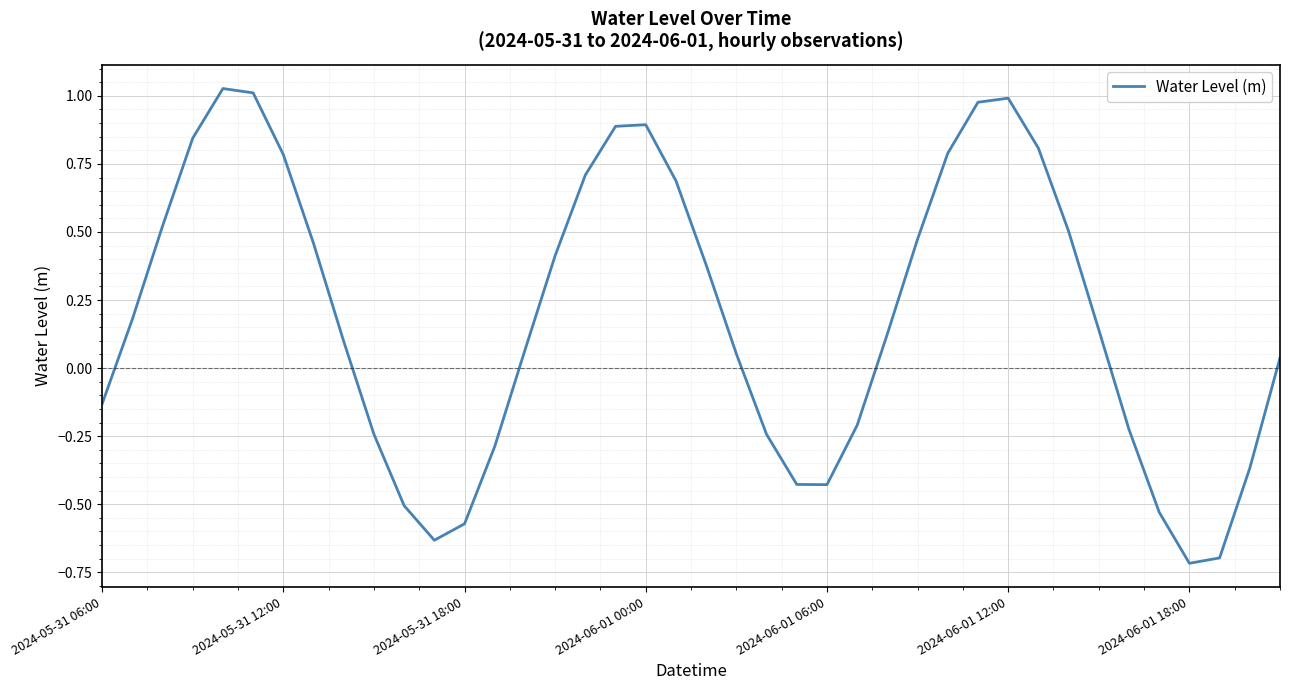

What is the minimum value shown in the chart?

-0.7